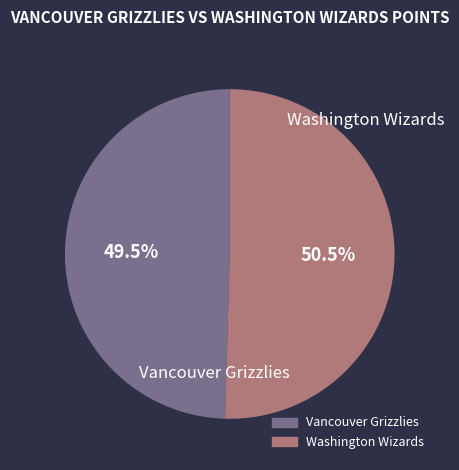

Between Washington Wizards and Vancouver Grizzlies, which is larger?

Washington Wizards